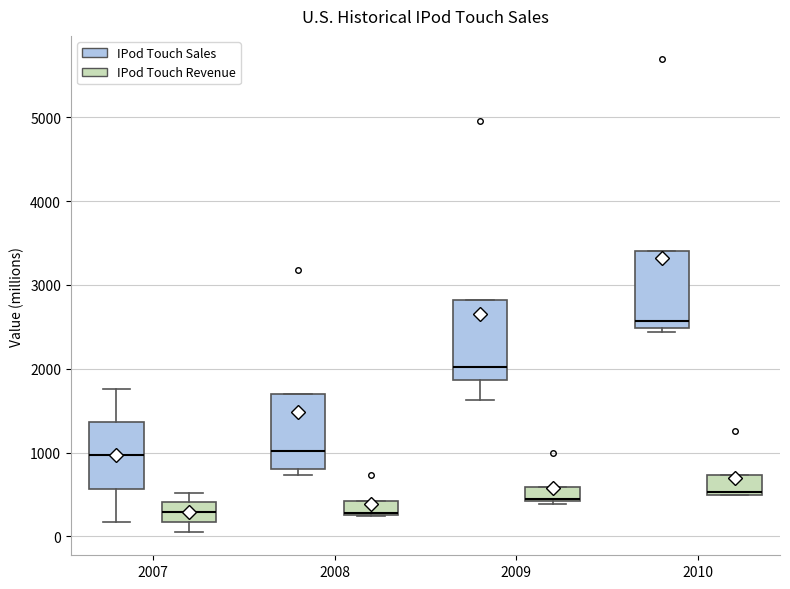

Reading left to right, read every box against the y-axis: the position of its median line, the range the box covers, and the ends of its whiskers. The values are not printed on the chart, so give them approximately, as read against the axis.

2007 (IPod Touch Sales): median 1000, box 600 to 1400, whiskers 200 to 1800
2007 (IPod Touch Revenue): median 300, box 200 to 400, whiskers 100 to 500
2008 (IPod Touch Sales): median 1000, box 800 to 1700, whiskers 700 to 1700
2008 (IPod Touch Revenue): median 300 (just above the box's lower edge), box 300 to 400, whiskers 200 to 400
2009 (IPod Touch Sales): median 2000, box 1900 to 2800, whiskers 1600 to 2800
2009 (IPod Touch Revenue): median 400 (drawn on the box's lower edge), box 400 to 600, whiskers 400 (just below the box's lower edge) to 600
2010 (IPod Touch Sales): median 2600, box 2500 to 3400, whiskers 2400 to 3400
2010 (IPod Touch Revenue): median 500 (just above the box's lower edge), box 500 to 700, whiskers 500 to 700